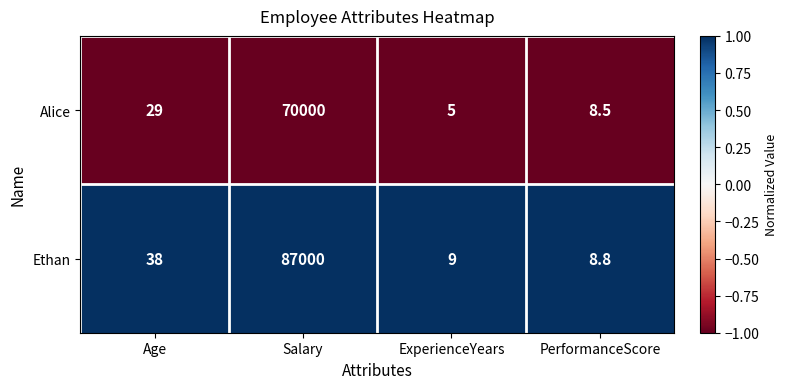

Which series has the largest total across all categories?

Ethan